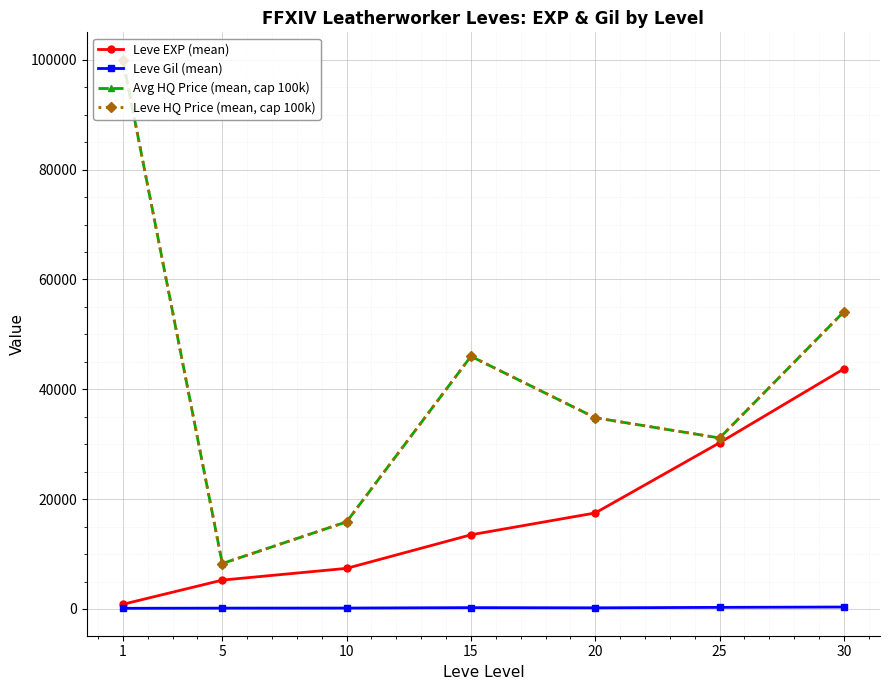

True or false: Leve HQ Price (mean, cap 100k) and Leve EXP (mean) cross at least once.

False